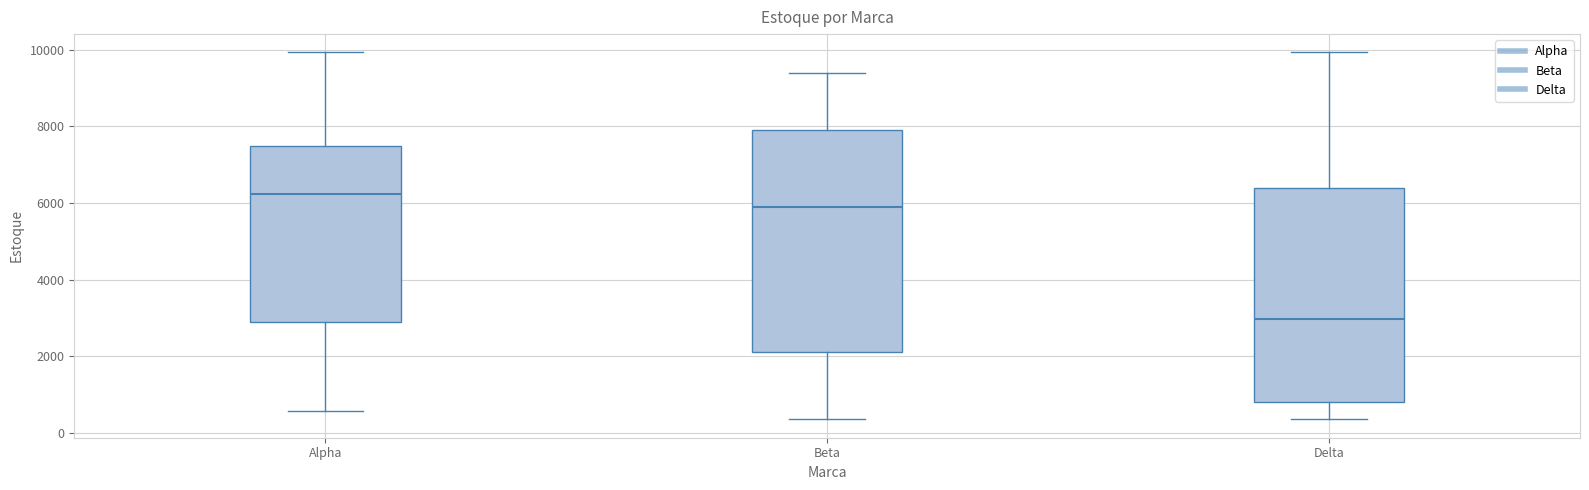

Reading left to right, transcribe this box plot: for each box, give where its median line is, the range the box spans, and where its two whiskers end, as read against the y-axis. The values are not printed on the chart, so give them approximately, as read against the axis.

Alpha: median 6200, box 2800 to 7600, whiskers 600 to 10000
Beta: median 6000, box 2200 to 7800, whiskers 400 to 9400
Delta: median 3000, box 800 to 6400, whiskers 400 to 10000